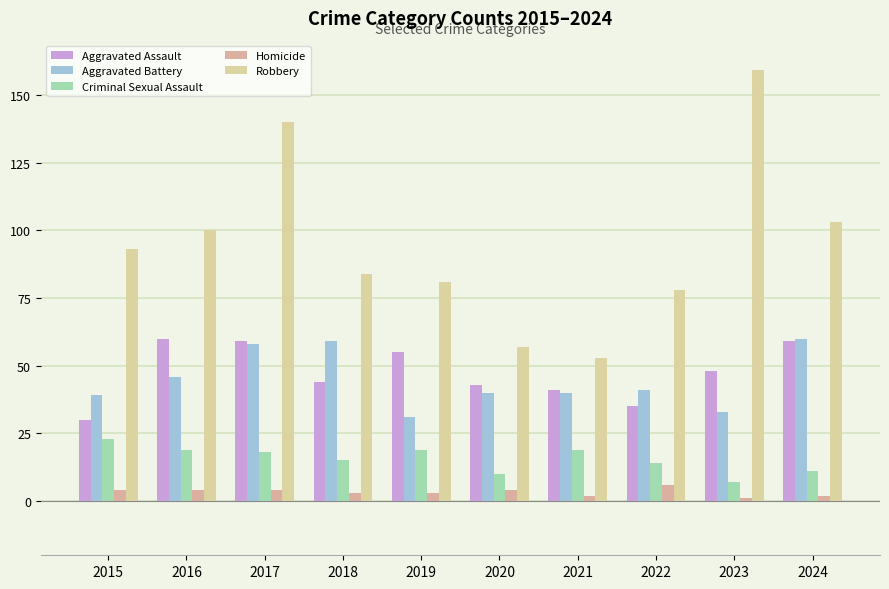

Is it true that Homicide equals 3 at 2019?

True